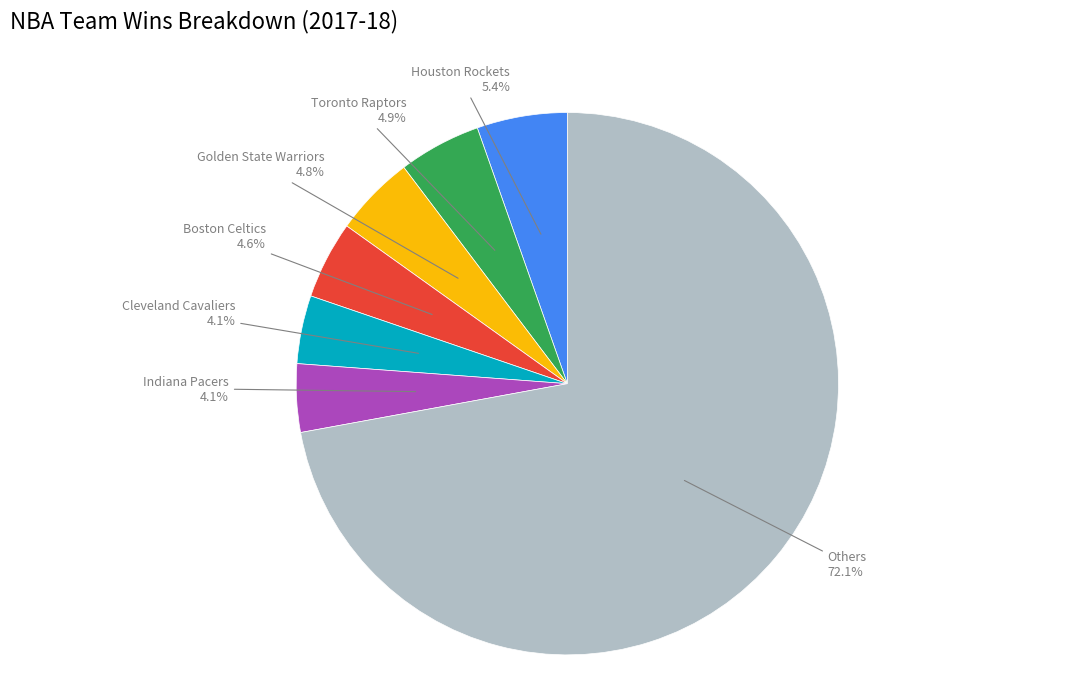

What percentage is the Cleveland Cavaliers slice, to the nearest percent?

4%